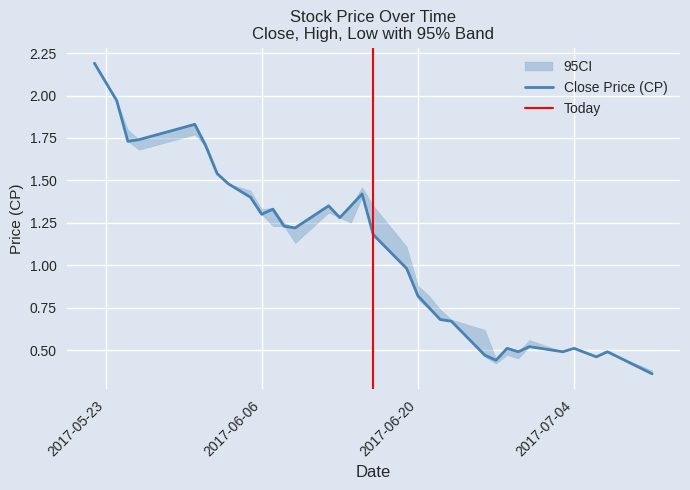

The Close Price (CP) series shows 0.4 at 2017-06-20. True or false?

False